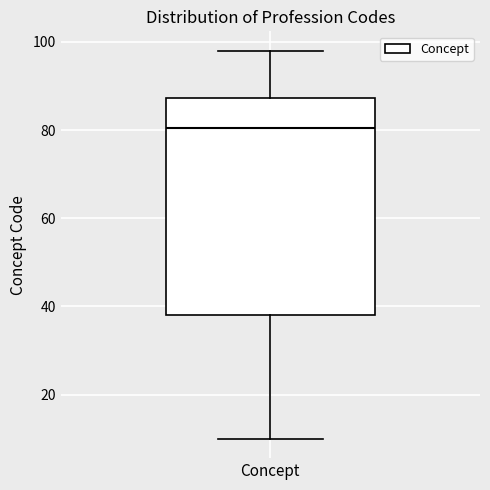

Where does the upper whisker of the box for Concept end on the y-axis? The values are not printed on the chart, so give them approximately, as read against the axis.

98